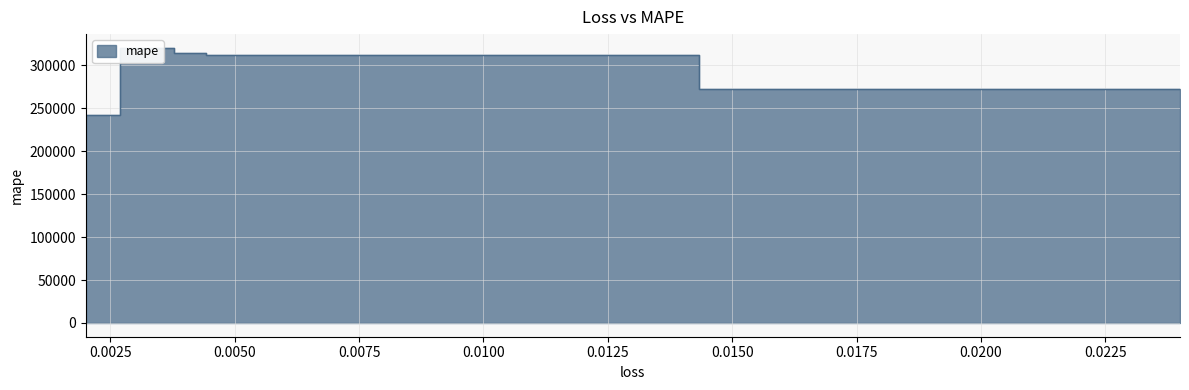

Reading left to right, extract all data points from this chart.

0.024000156670808792=272438.7	0.004681086167693138=312536.7	0.004158162046223879=314140.9	0.0033978638239204884=320473.3	0.002007873496040702=242697.3